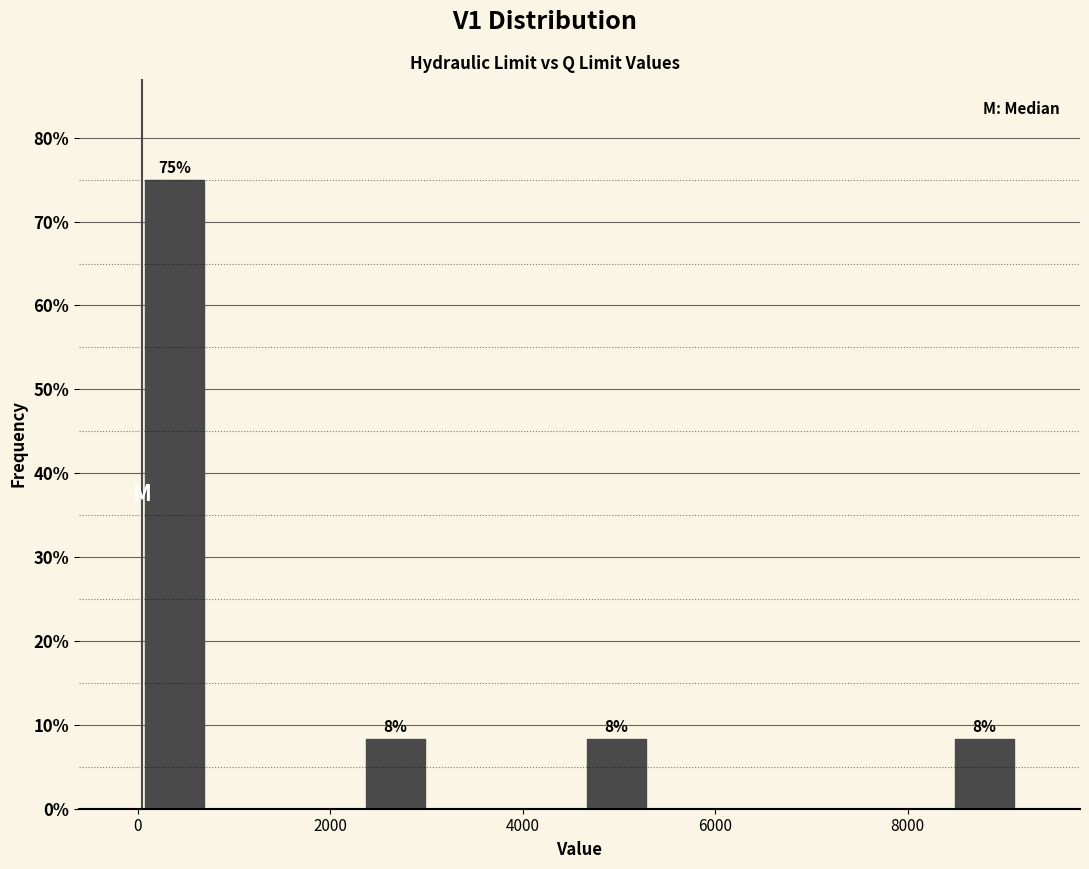

Read against the x-axis, roughly where is the centre of the tallest bar?

400